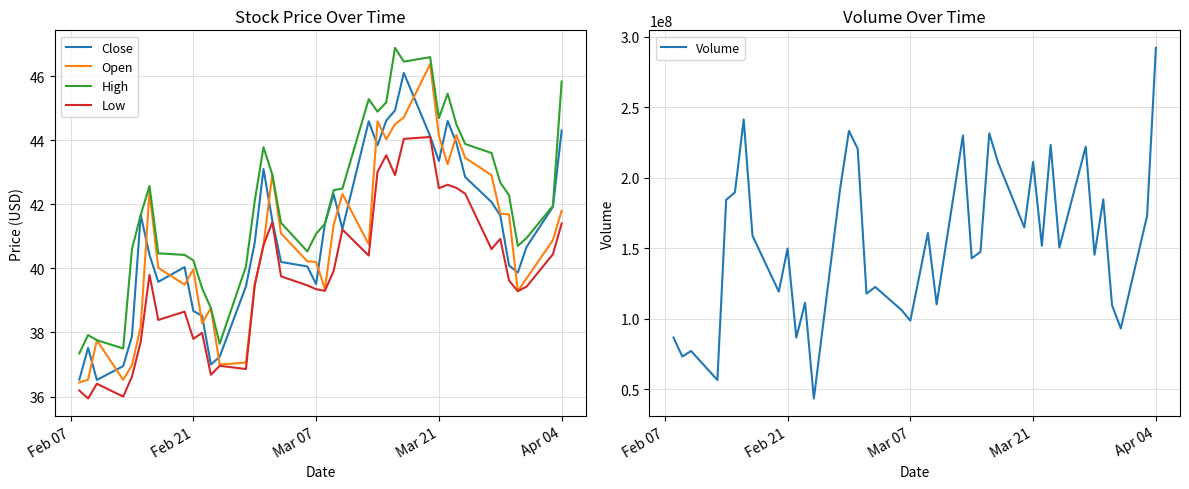

How many interior local peaks does the Volume series have?

13